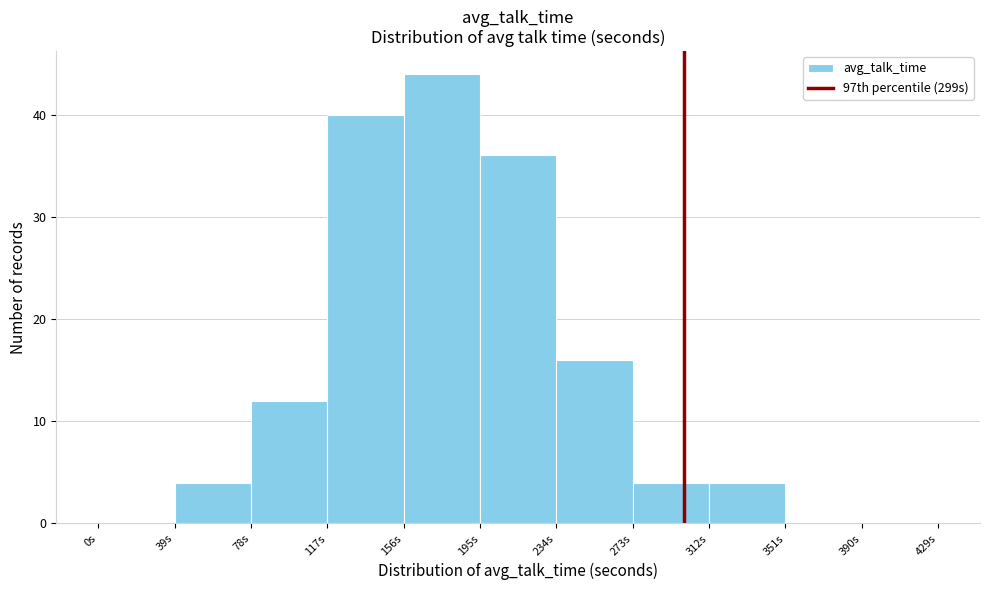

What is the height of the bar covering 312 to 351 on the x-axis? Neither the bar edges nor the heights are printed on the chart, so give them approximately, as read against the axes.

4